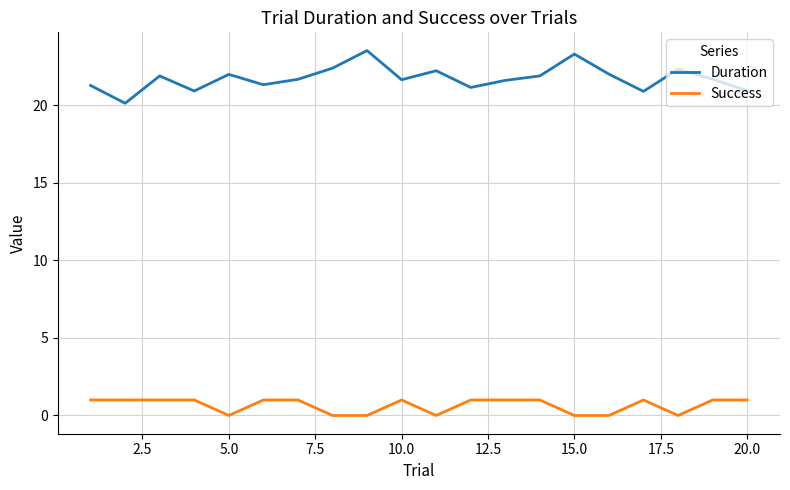

Which series has the largest total across all categories?

Duration